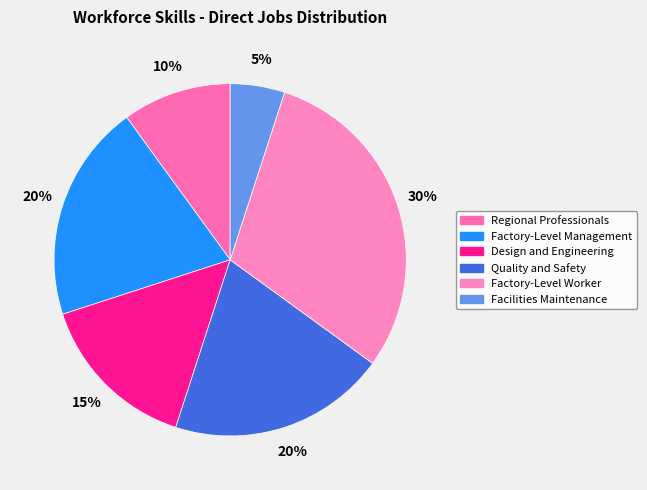

What is the smallest slice in the pie chart?

Facilities Maintenance